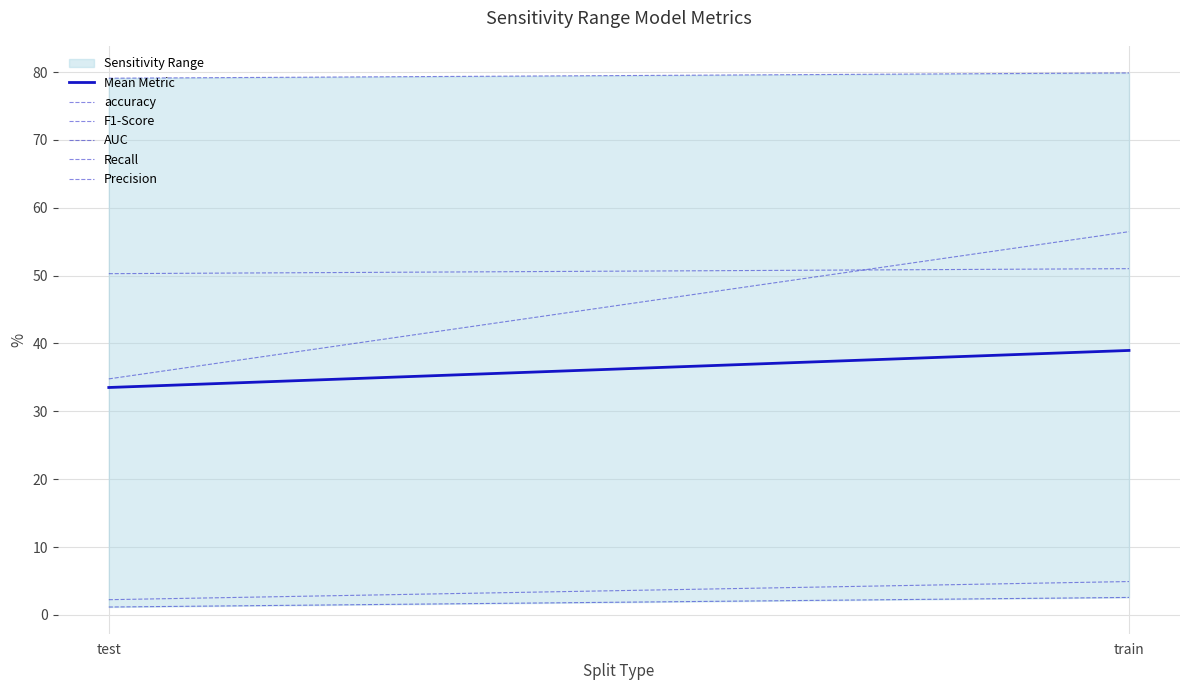

Which has a higher value, train or test?

train